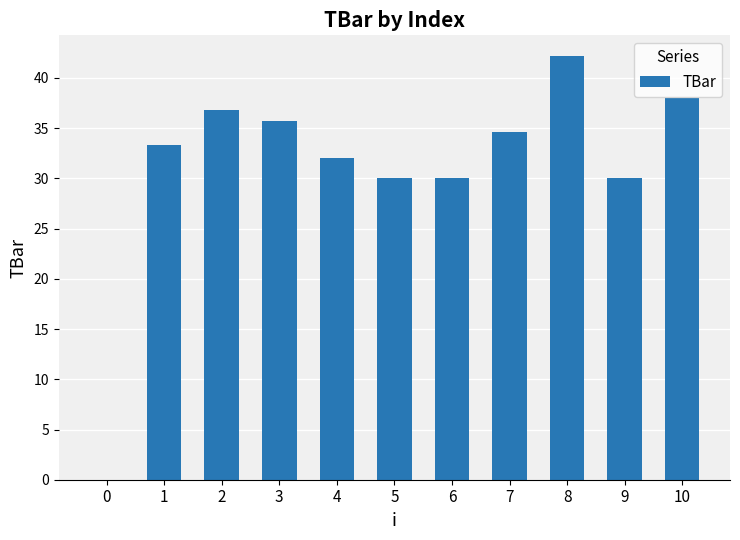

Count the number of values greater than 33.

6